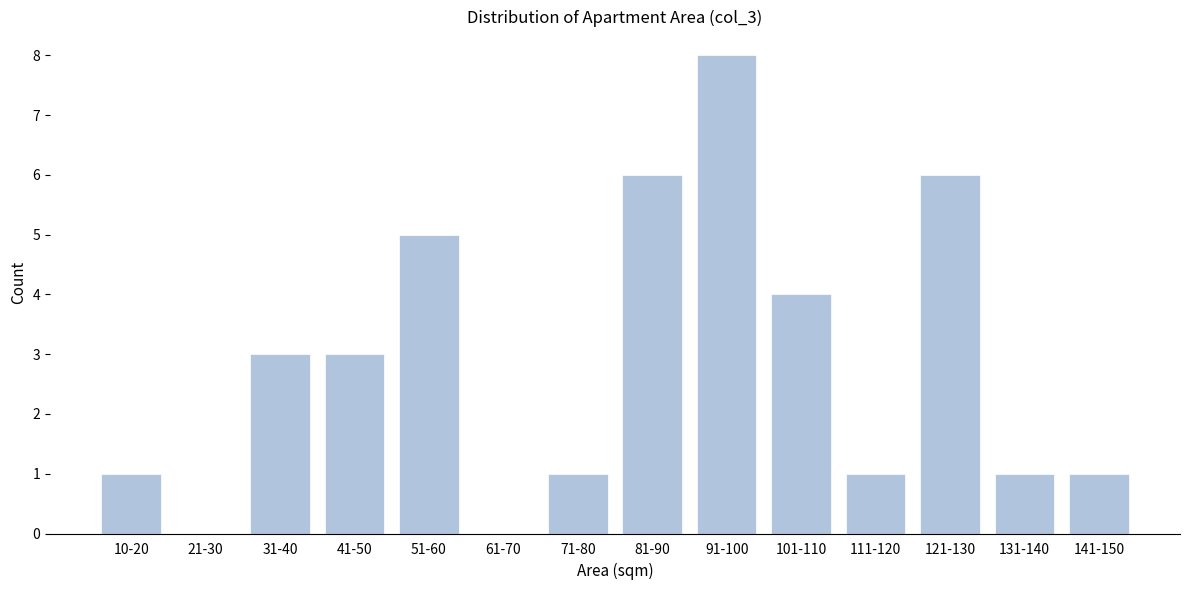

Reading right to left, what are all the values shown in this chart?

141-150=1	131-140=1	121-130=6	111-120=1	101-110=4	91-100=8	81-90=6	71-80=1	61-70=0	51-60=5	41-50=3	31-40=3	21-30=0	10-20=1